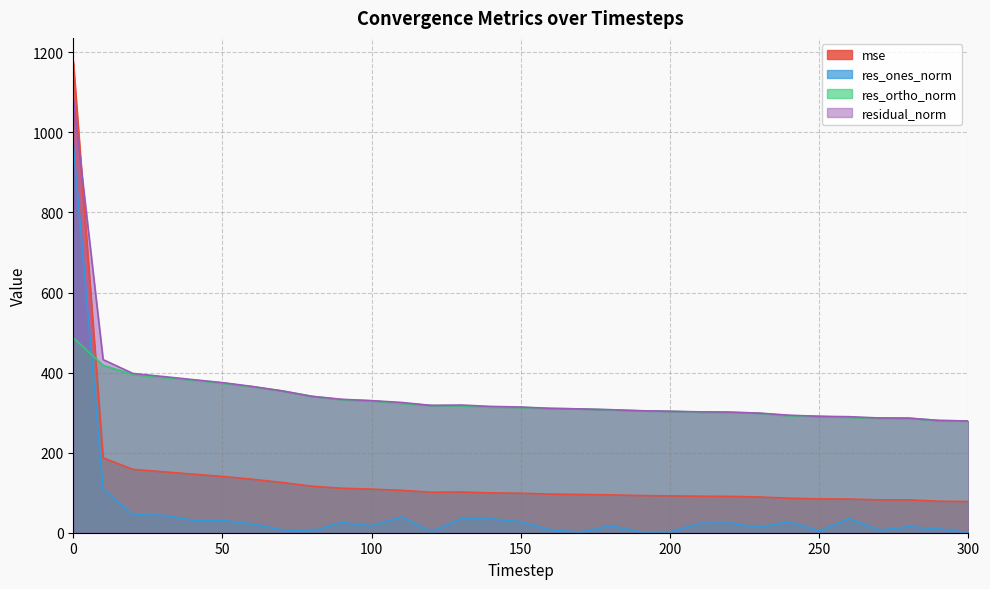

What is the value of the mse point at the 19th from the left?

94.5